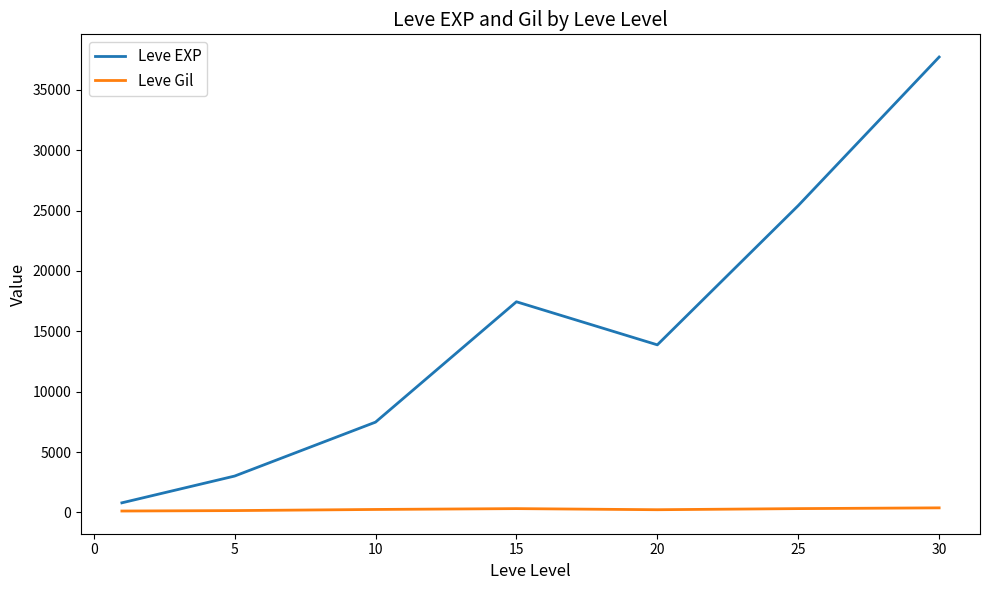

What is the difference between the maximum and minimum values in the Leve EXP series?

36923.3